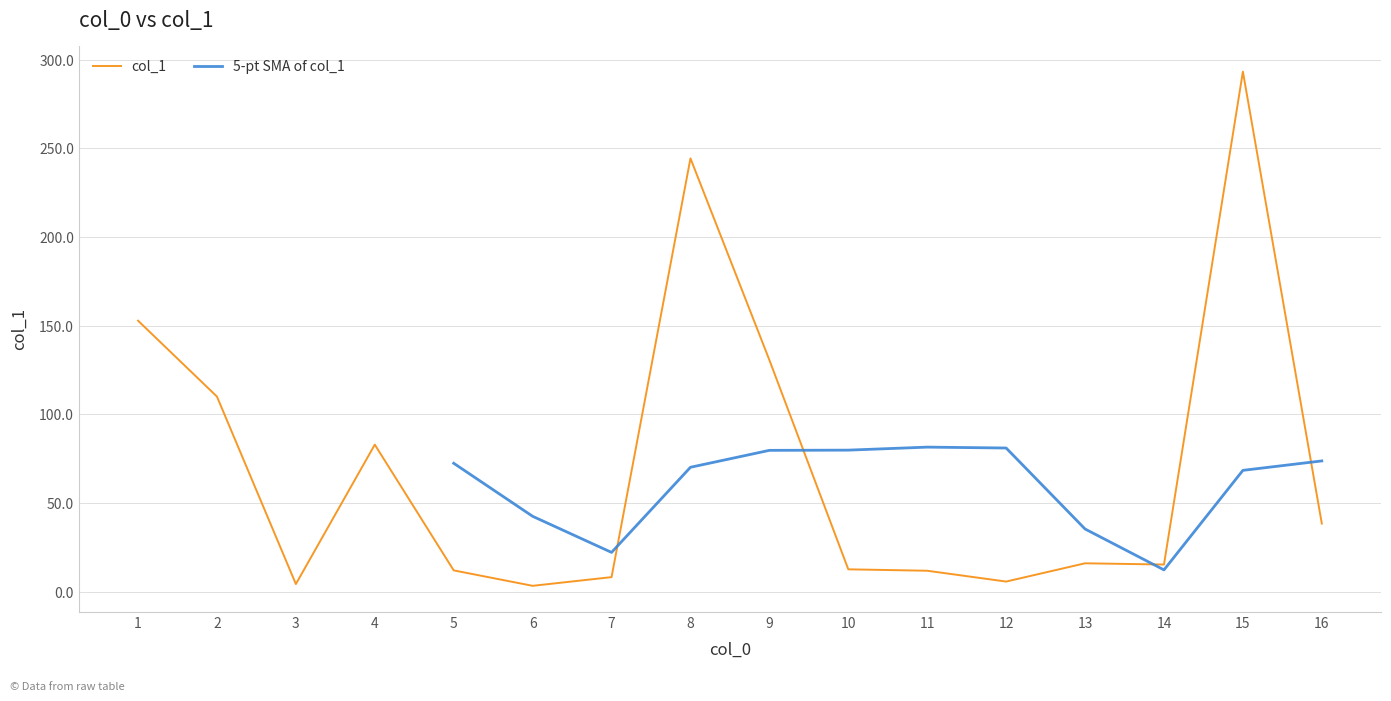

What is the maximum value for col_1?

293.3